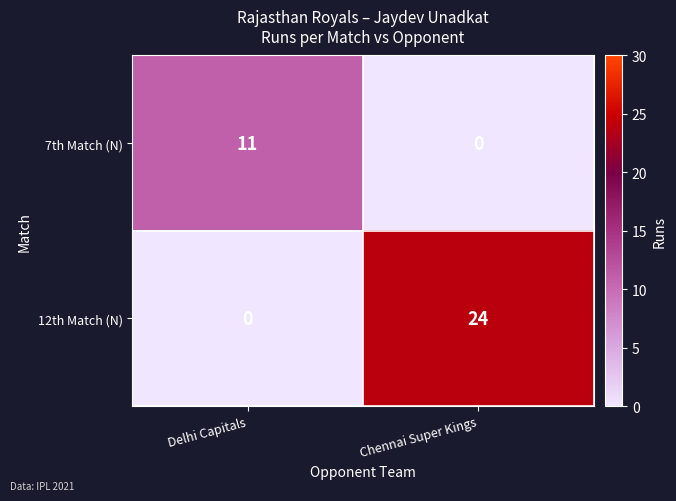

Which series has the largest range (max minus min)?

12th Match (N)